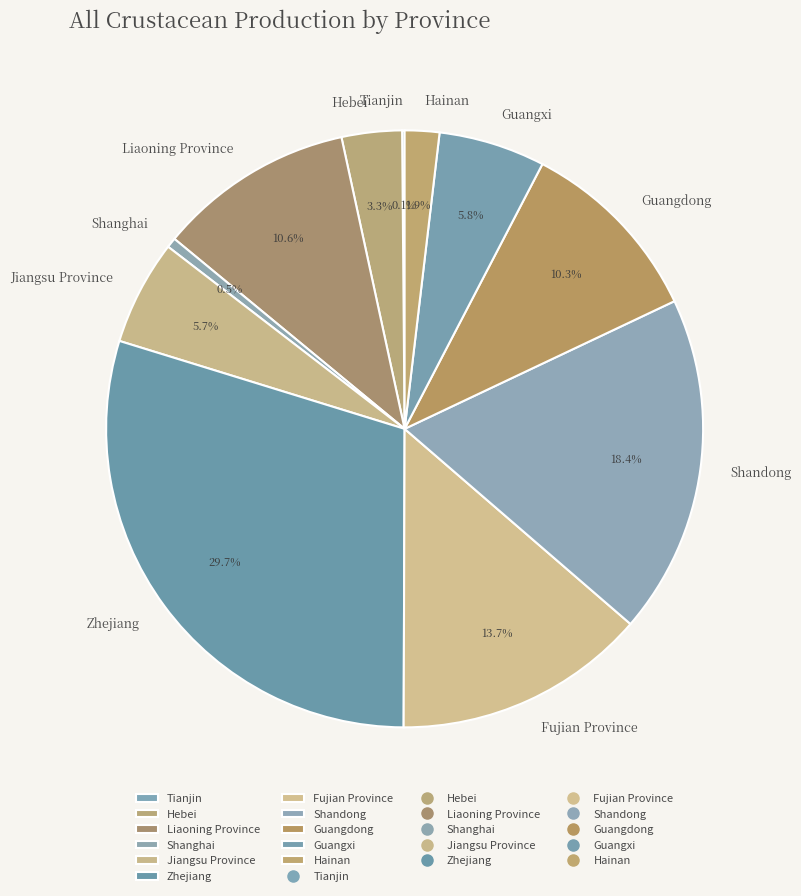

To the nearest percent, what is the average slice percentage?

9%